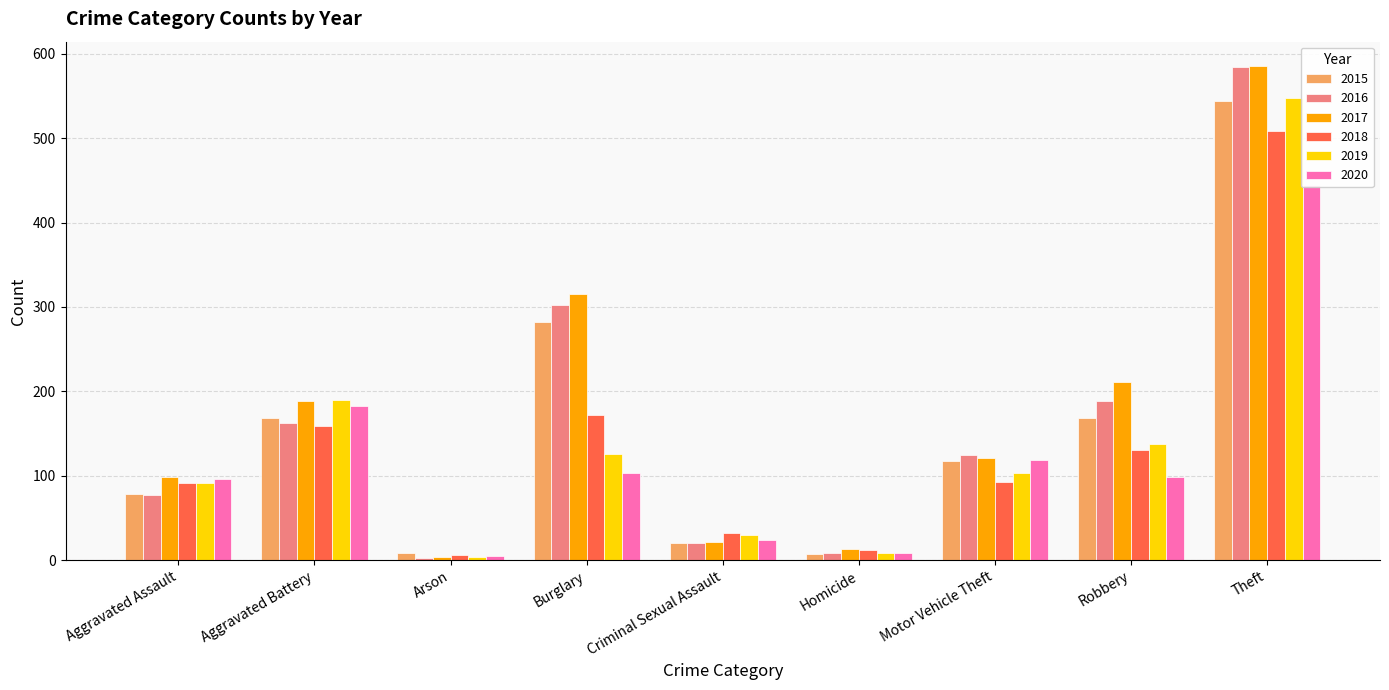

The 2018 series shows 12 at Homicide. True or false?

True